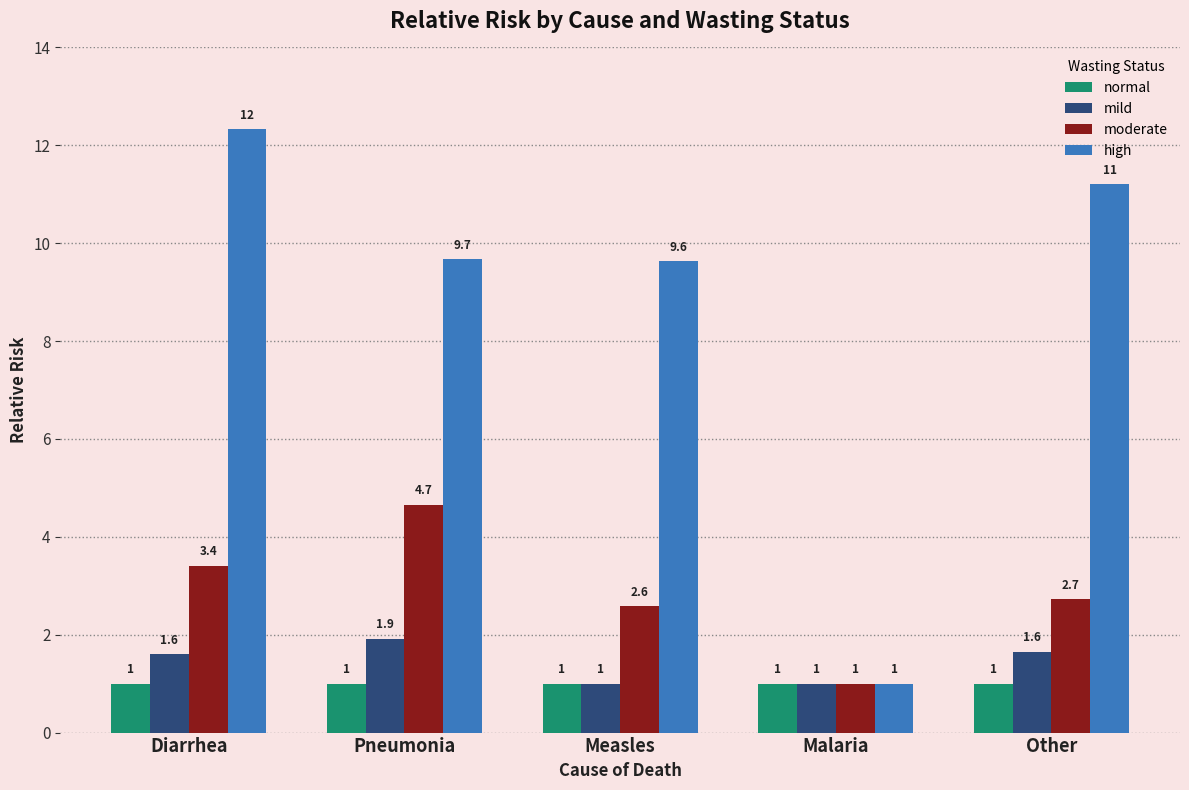

What is the sum of all normal values?

5.0